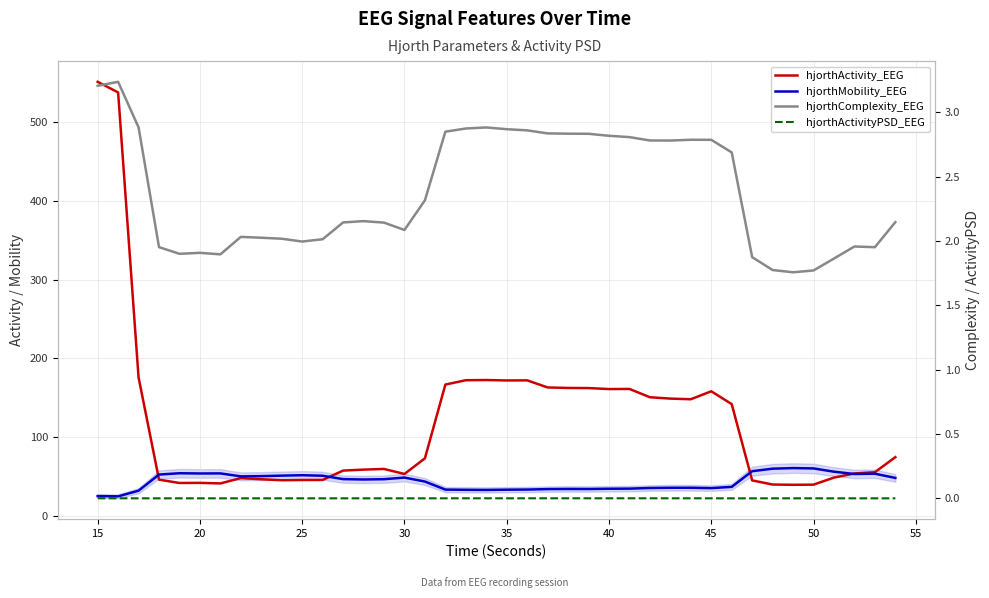

What are all the series names shown in the legend?

hjorthActivity_EEG, hjorthMobility_EEG, hjorthComplexity_EEG, hjorthActivityPSD_EEG